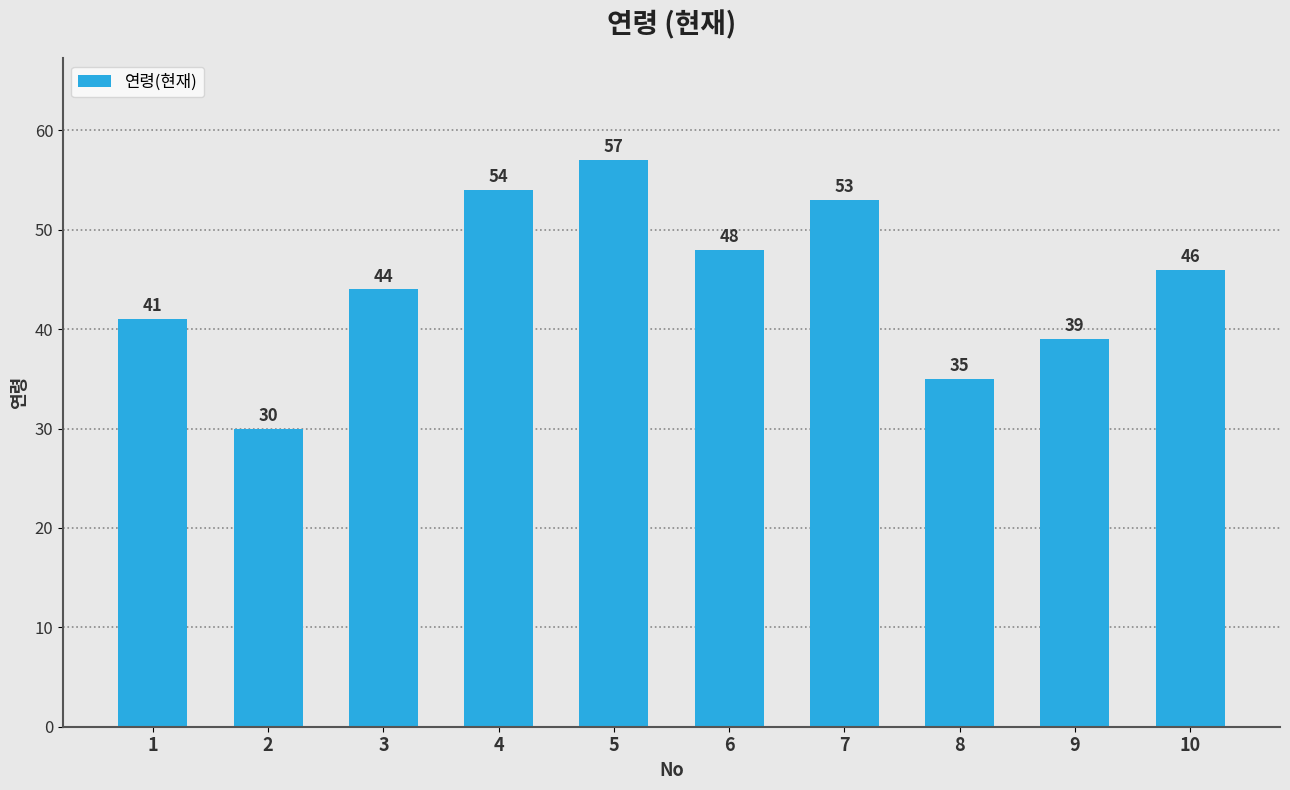

The chart shows a value of 58 at 9. True or false?

False